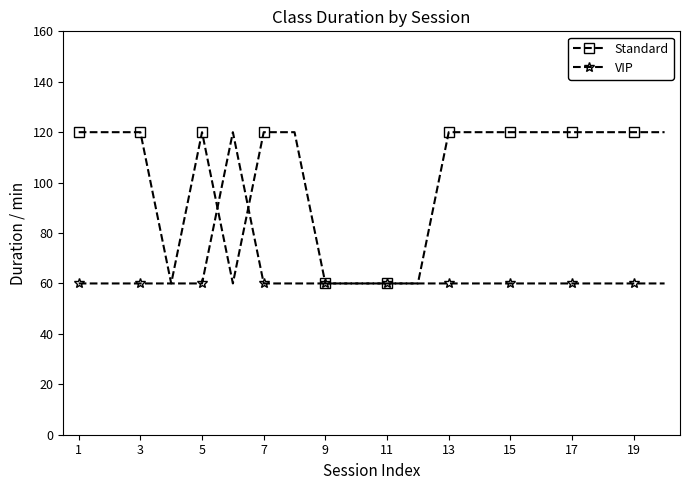

Rank the series by their average value, from lowest to highest.

VIP, Standard